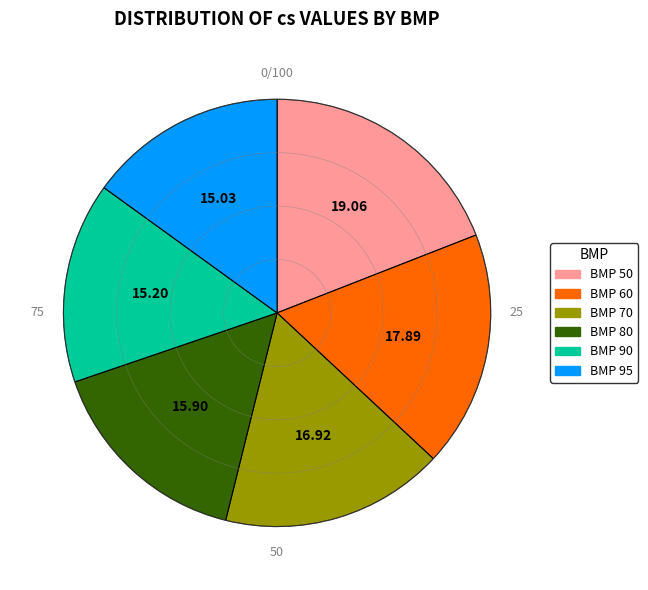

Combined, do BMP 70 and BMP 60 account for over 50%?

No